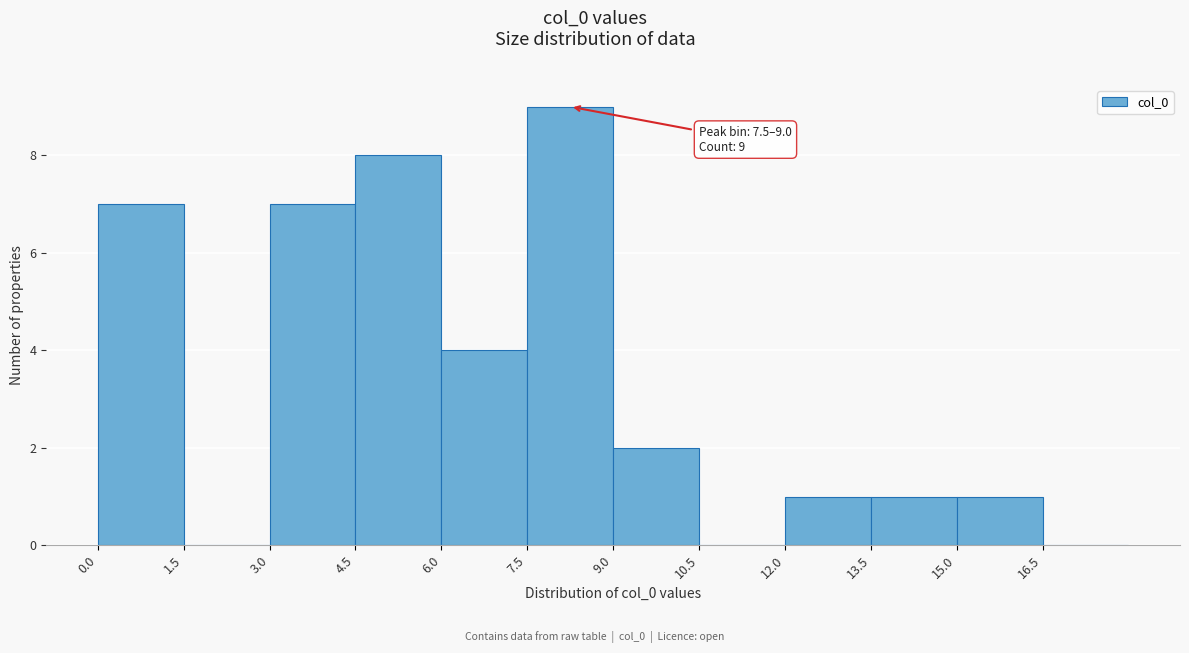

Over which range of the x-axis is the bar tallest?

7.5 to 9.0